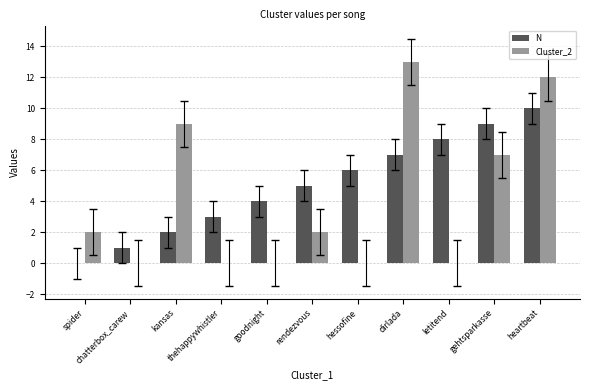

What is the average value of the N series?

5